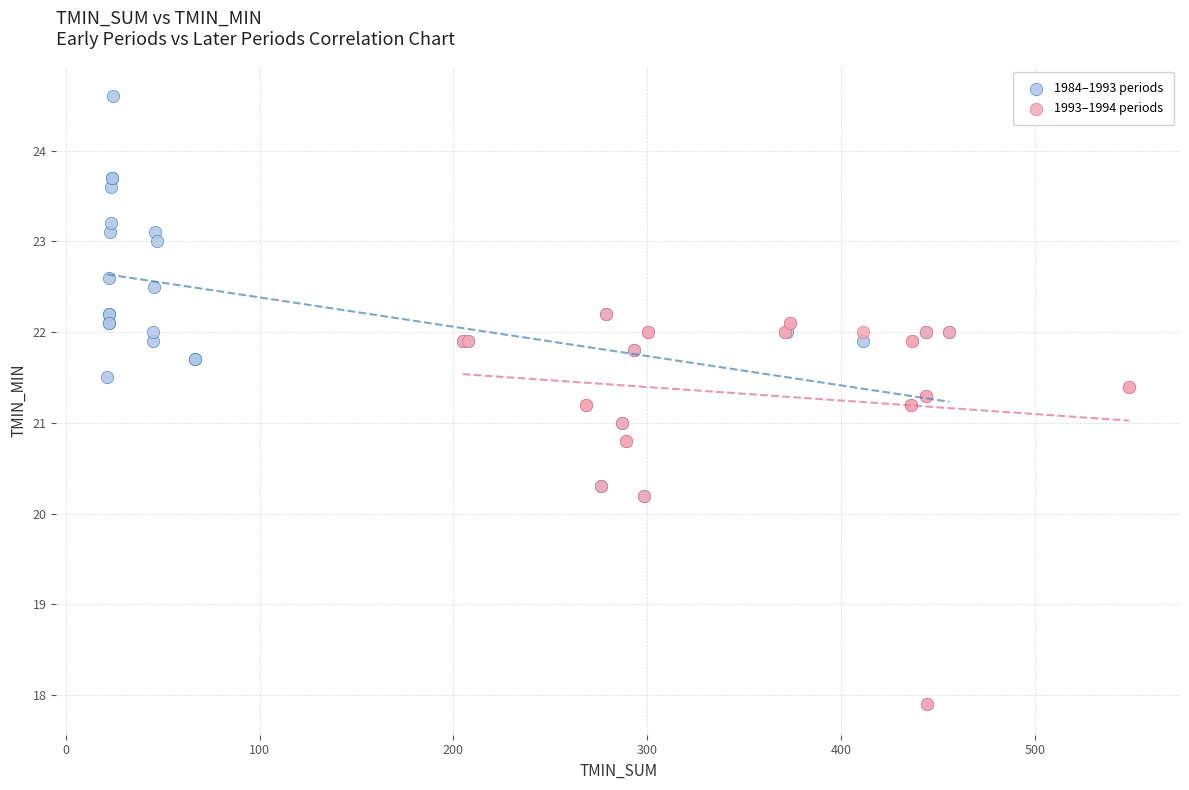

Which series contains the lowest Y value?

1993–1994 periods